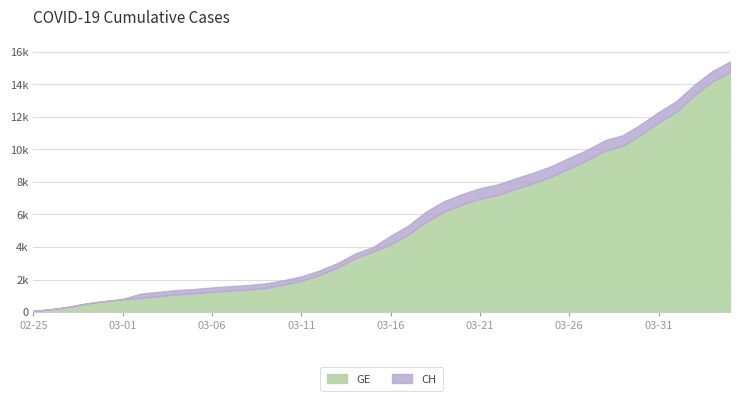

What position from the right is 2020-04-03?

2